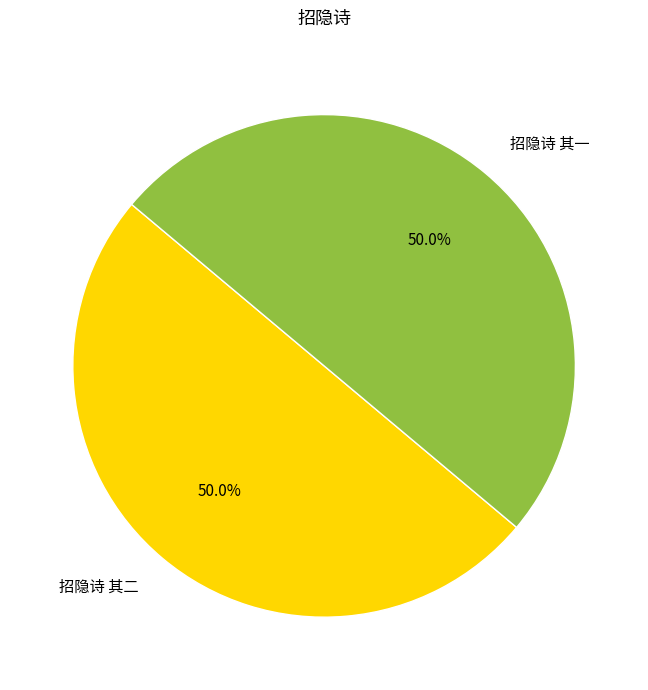

To the nearest percent, what is the average slice percentage?

50%